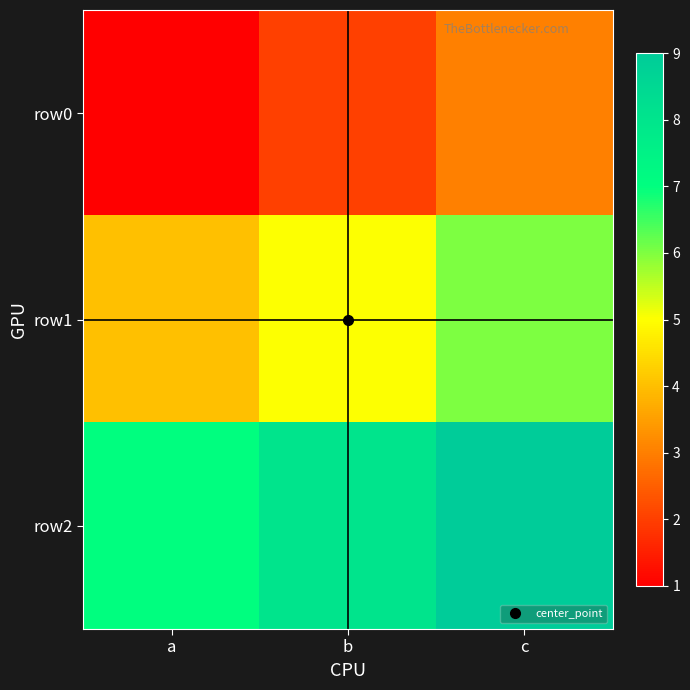

Reading left to right, list all the values displayed in this chart.

row0: a=1	b=2	c=3
row1: a=4	b=5	c=6
row2: a=7	b=8	c=9